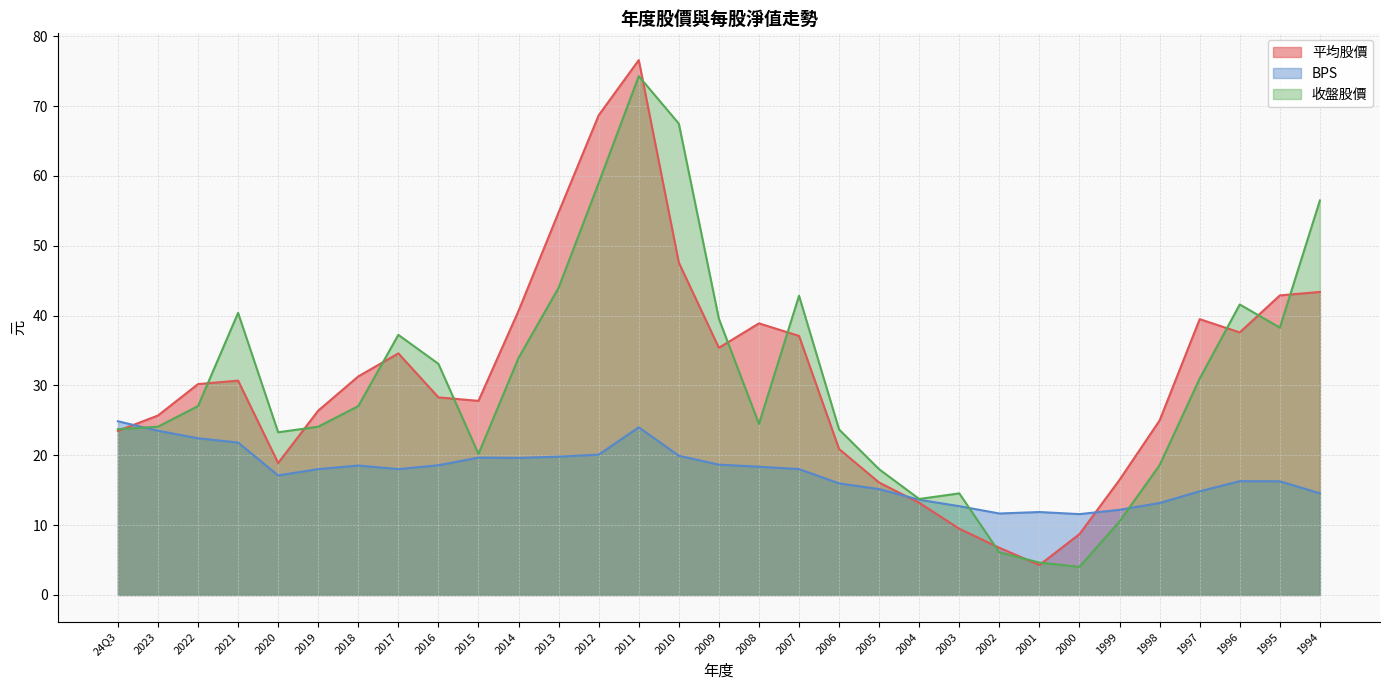

Between which two adjacent categories do 平均股價 and 收盤股價 first intersect?

24Q3 and 2023